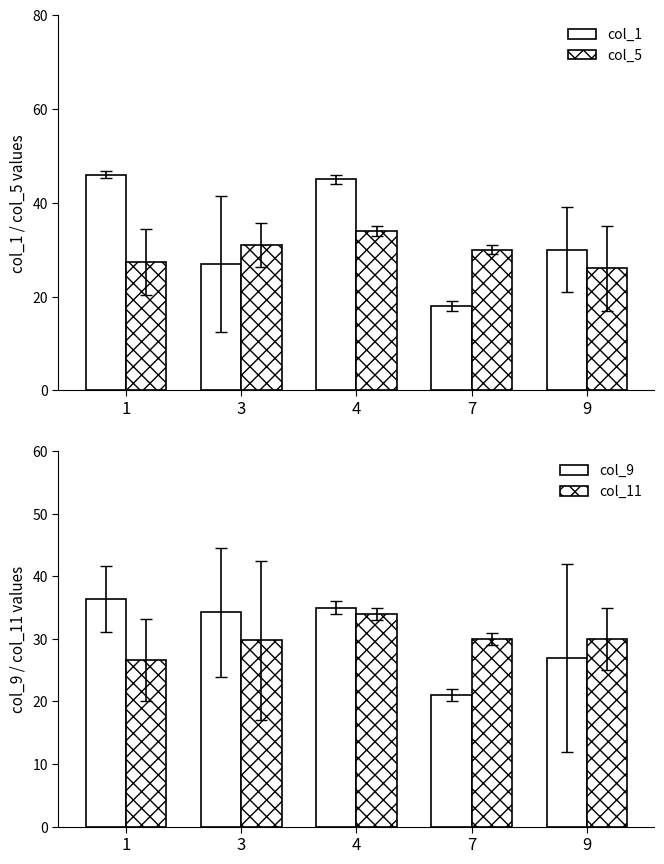

Reading right to left, transcribe all the data shown in this chart.

col_1: 30.0	18.0	45.0	27.0	46.0
col_5: 26.0	30.0	34.0	31.0	27.3
col_9: 27.0	21.0	35.0	34.2	36.3
col_11: 30.0	30.0	34.0	29.8	26.7